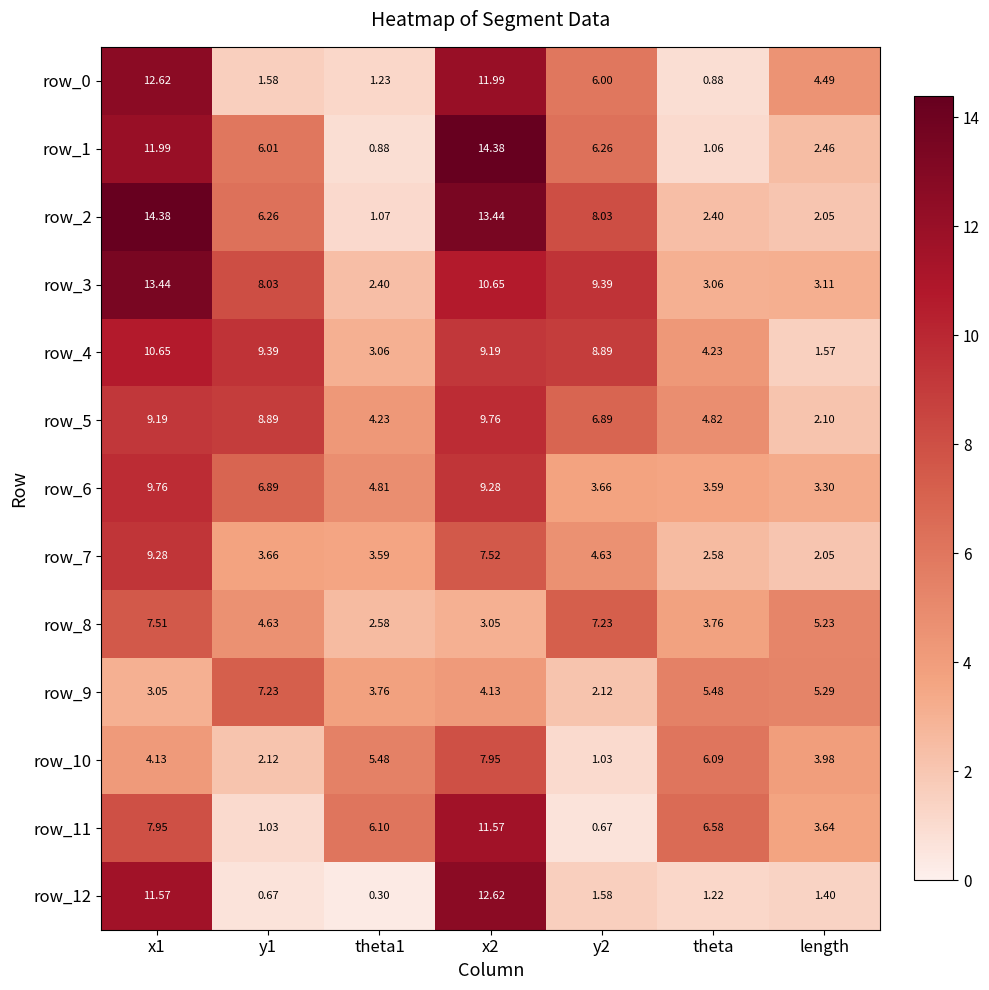

How many values in the row_12 series are below 1?

2